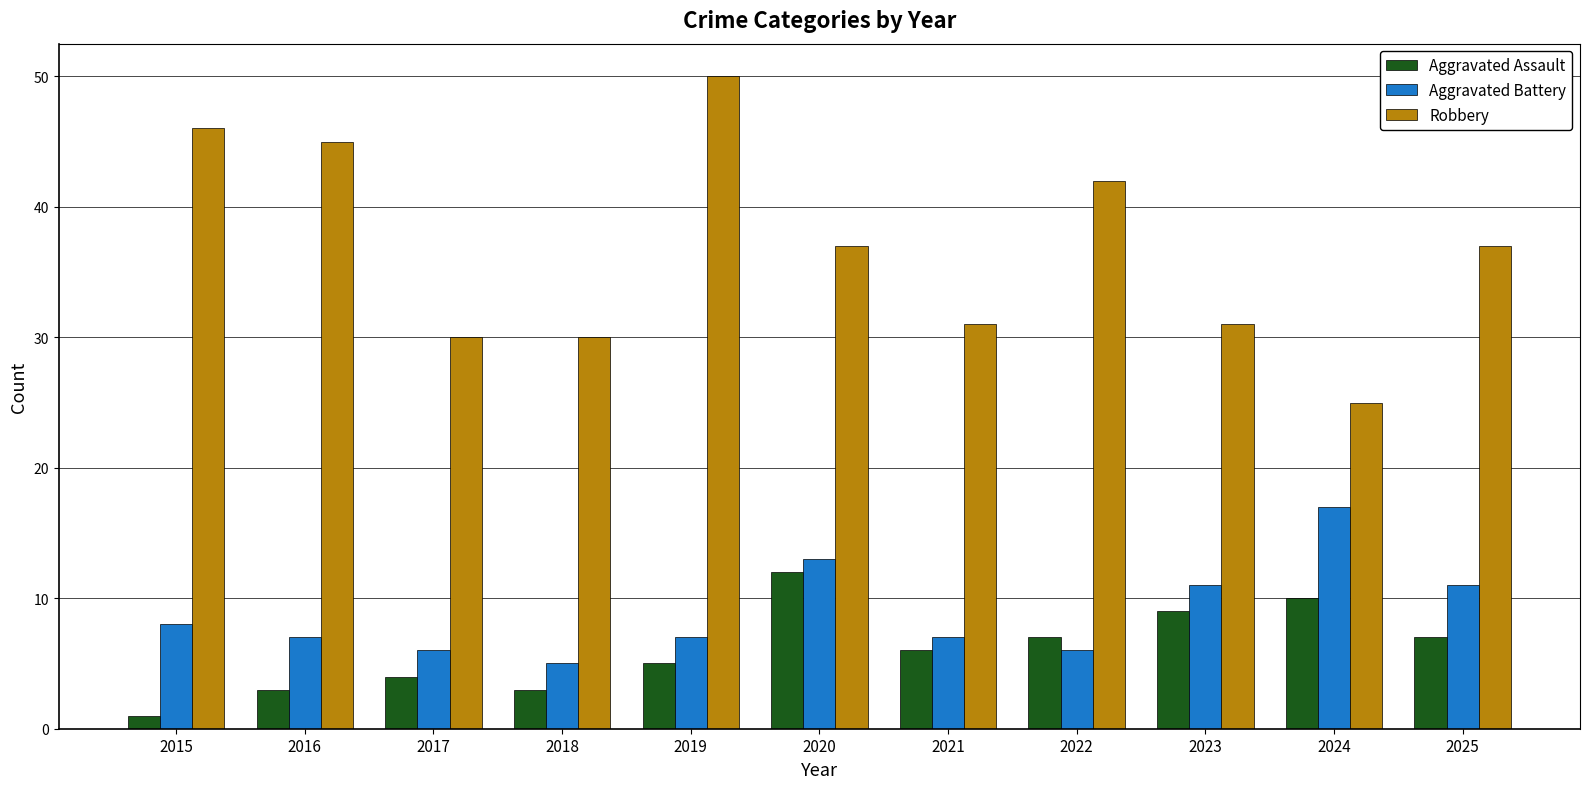

What is the total value across all series at 2016?

55